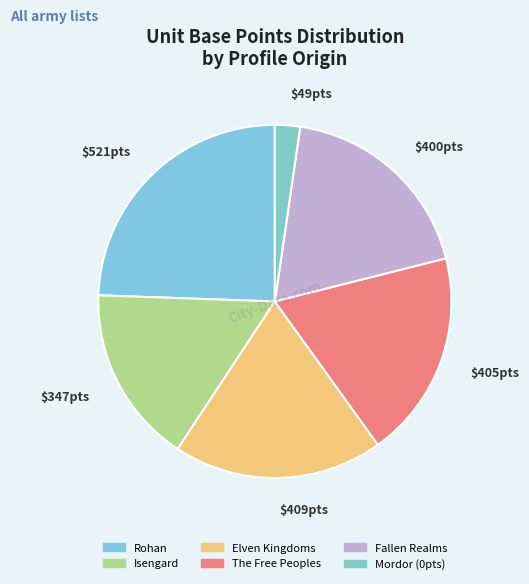

Which slice is the smallest?

$49pts